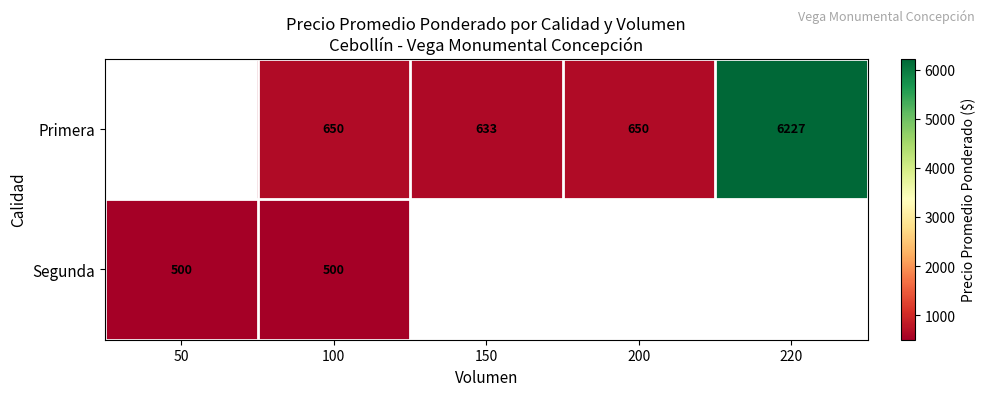

What is the spread (max minus min) of values at 100?

150